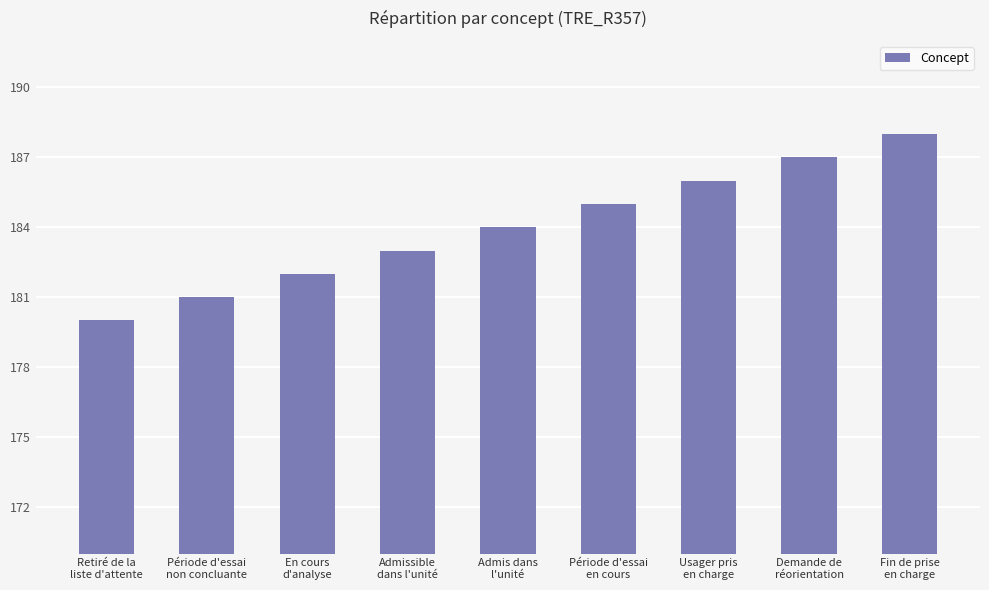

The chart shows a value of 183 at Admissible
dans l'unité. True or false?

True